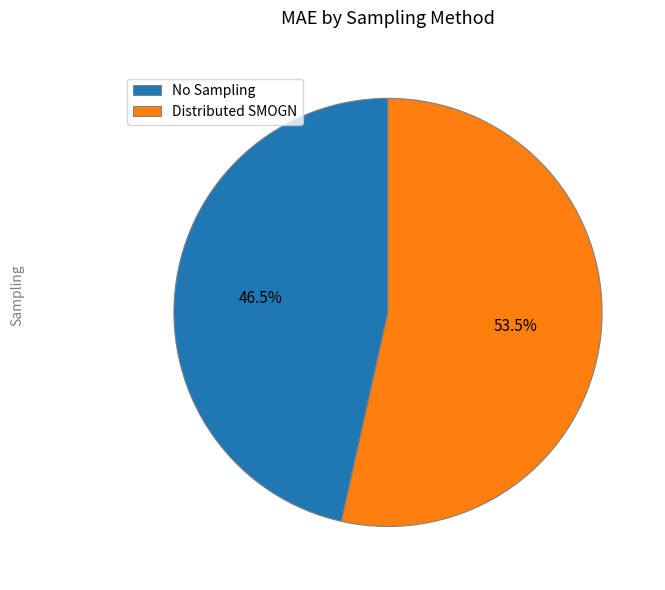

Which slice represents more than half of the pie?

Distributed SMOGN